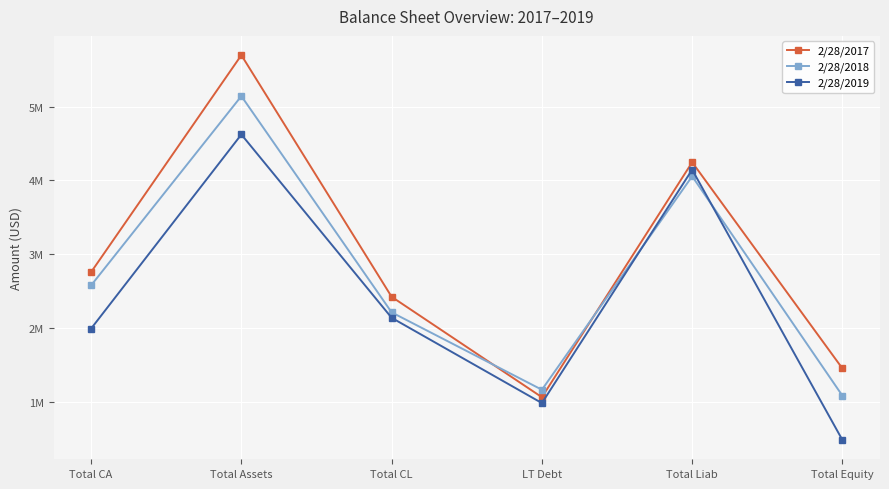

Reading right to left, what are all the values shown in this chart?

2/28/2017: Total Equity=1447677	Total Liab=4244781	LT Debt=1058218	Total CL=2420004	Total Assets=5697493	Total CA=2754497
2/28/2018: Total Equity=1078073	Total Liab=4054610	LT Debt=1159520	Total CL=2209086	Total Assets=5141845	Total CA=2574806
2/28/2019: Total Equity=477441	Total Liab=4143838	LT Debt=978724	Total CL=2135191	Total Assets=4621279	Total CA=1988568